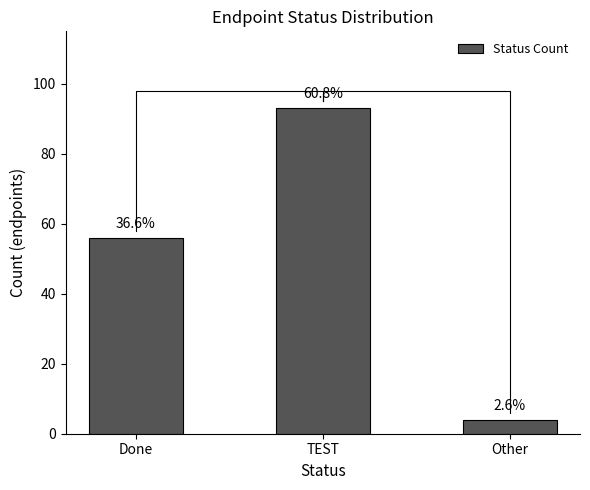

What is the average value?

51